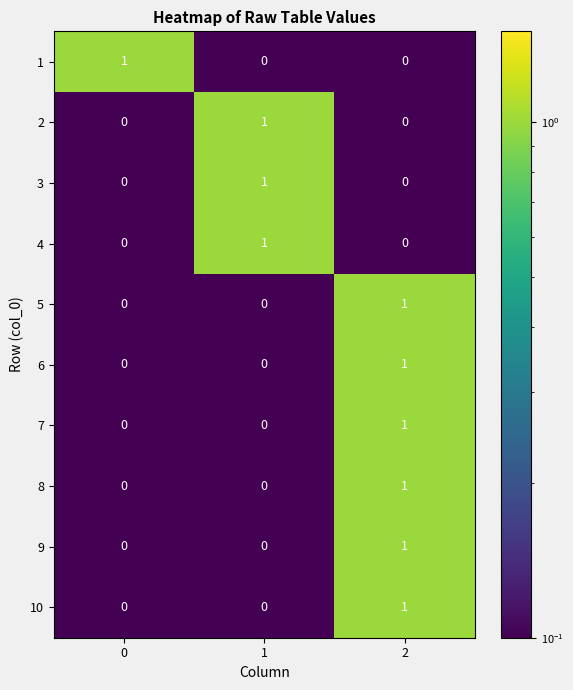

How many 5 values are between 0 and 1?

3